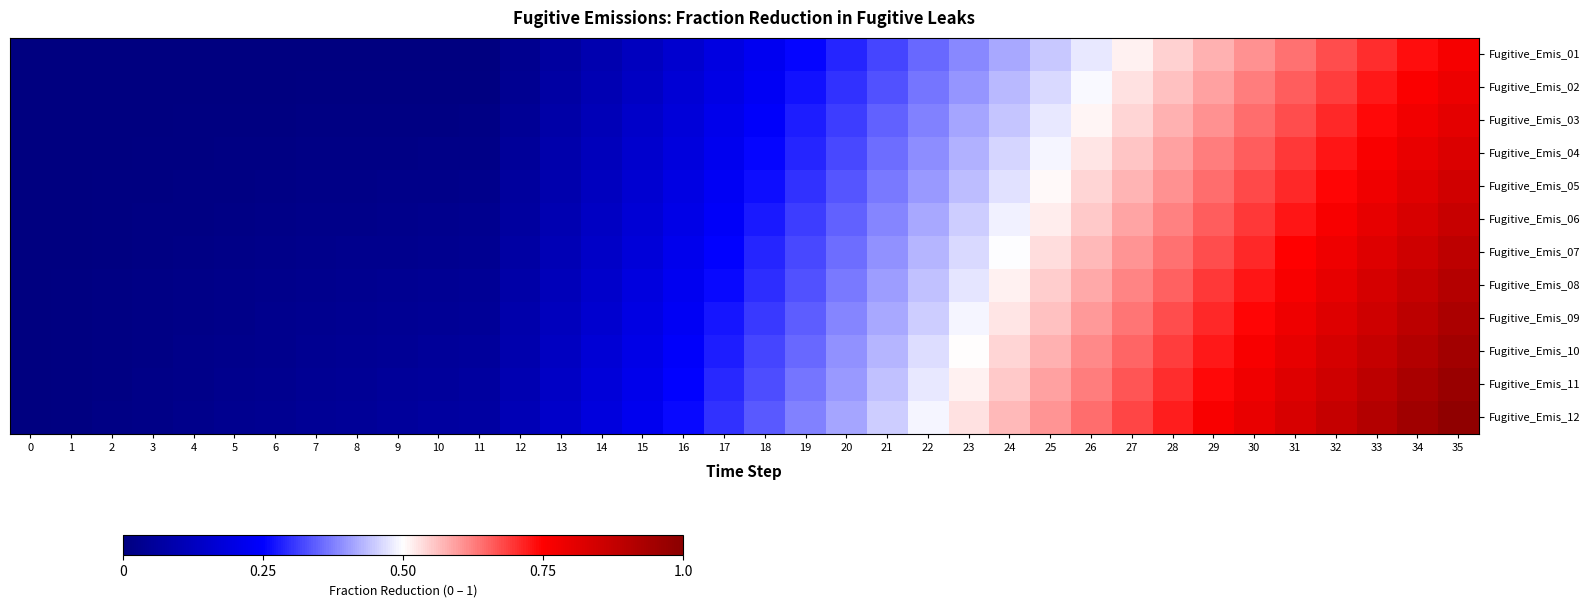

How many categories are shown in the chart?

36